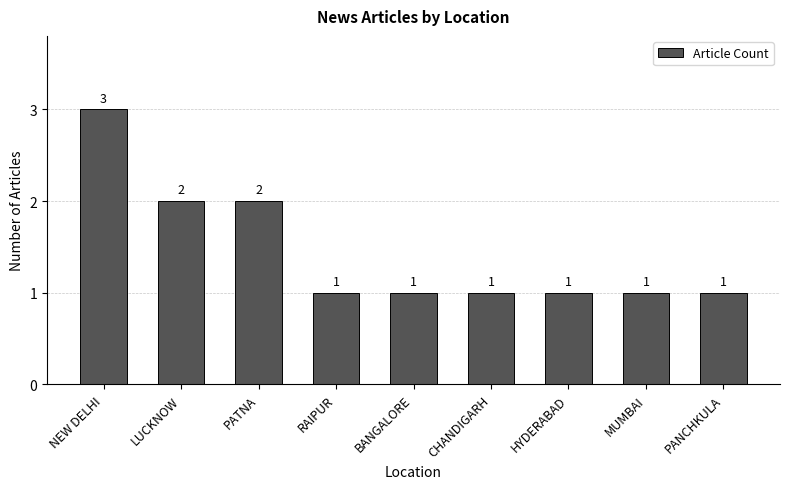

What is the greatest value displayed?

3